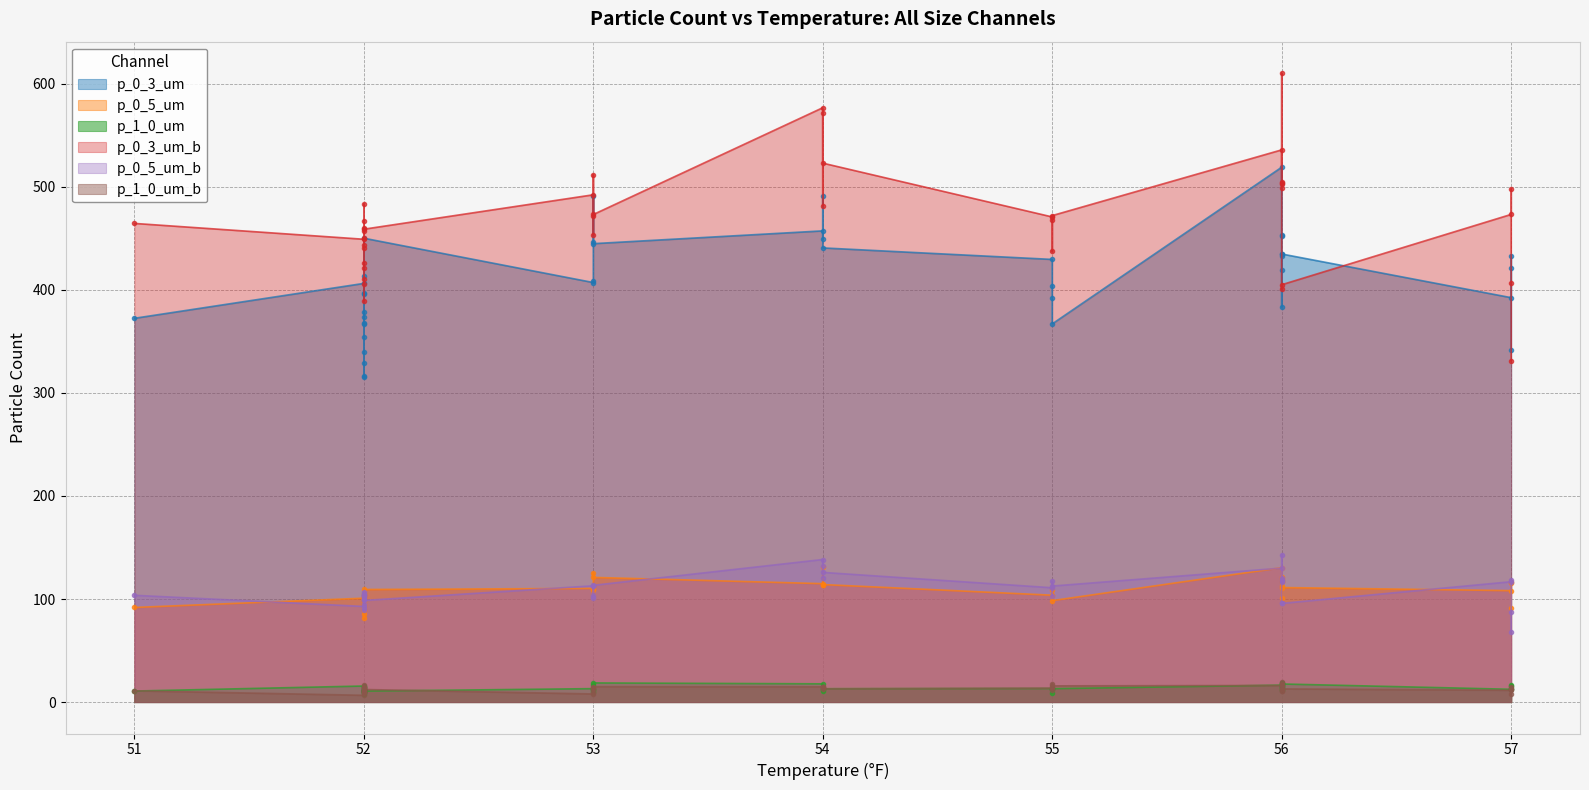

True or false: p_1_0_um_b and p_0_5_um cross at least once.

False